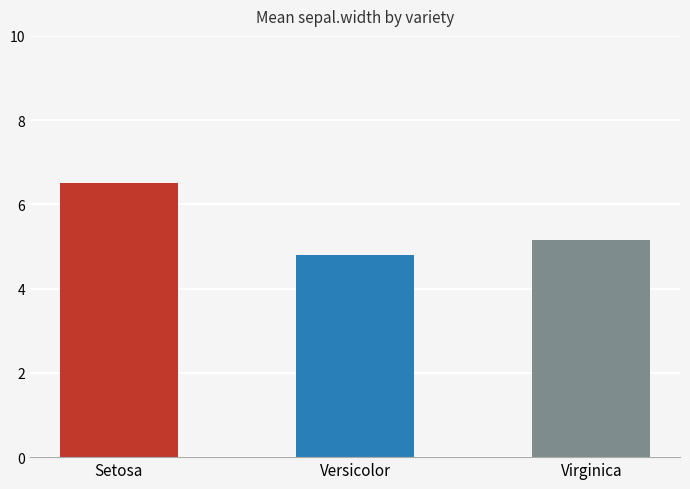

Count the number of categories in the chart.

3